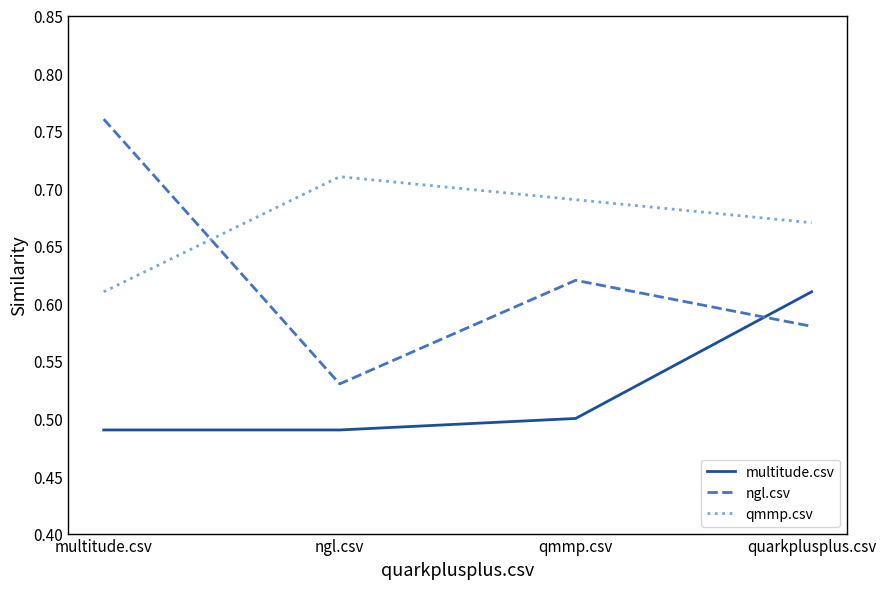

The value of ngl.csv at multitude.csv is 0.3. True or false?

False